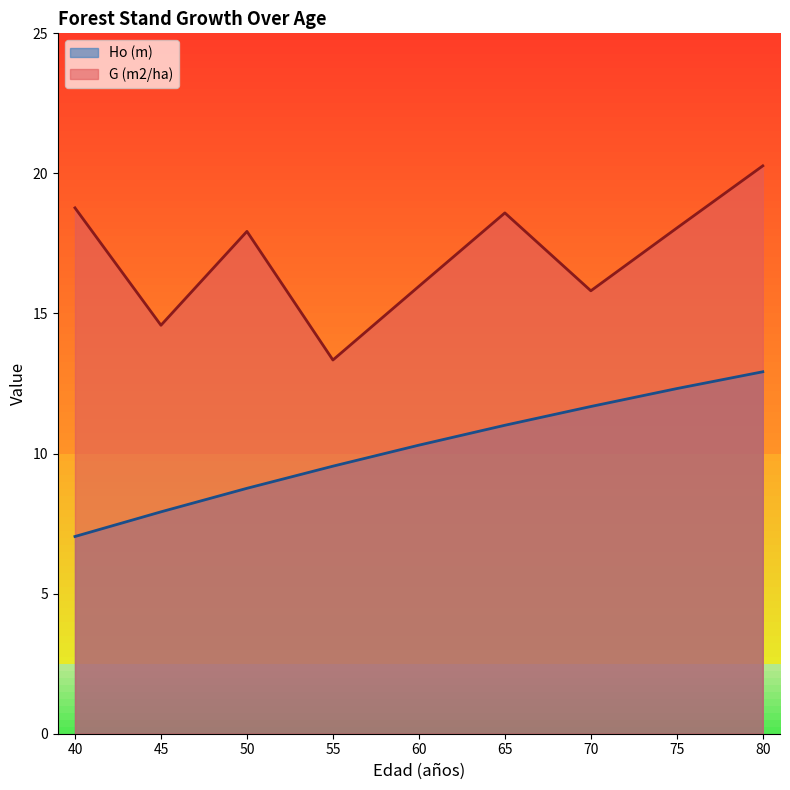

Reading left to right, what are all the values shown in this chart?

Ho (m): 40=7.0	45=7.9	50=8.8	55=9.6	60=10.3	65=11.0	70=11.7	75=12.3	80=12.9
G (m2/ha): 40=18.8	45=14.6	50=17.9	55=13.3	60=16.0	65=18.6	70=15.8	75=18.1	80=20.3